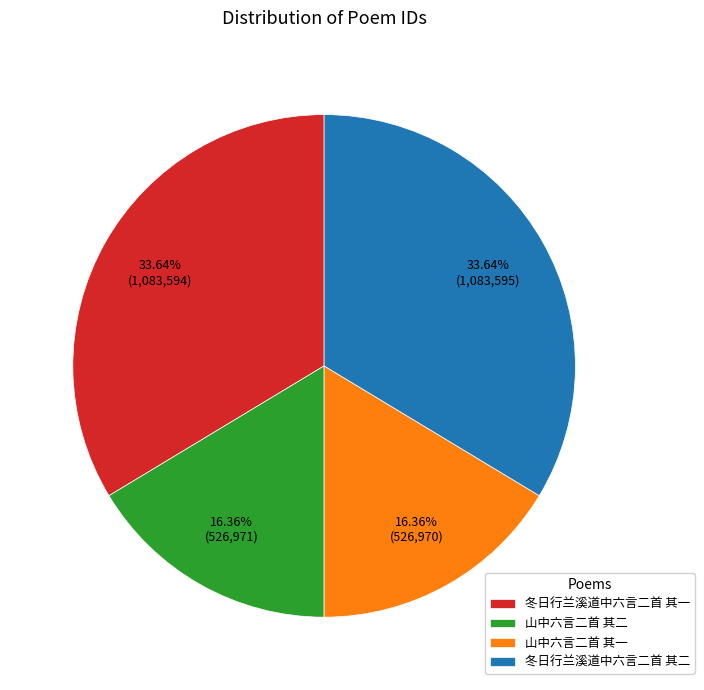

To the nearest percent, what is the combined percentage of 冬日行兰溪道中六言二首 其一 and 山中六言二首 其一?

50%